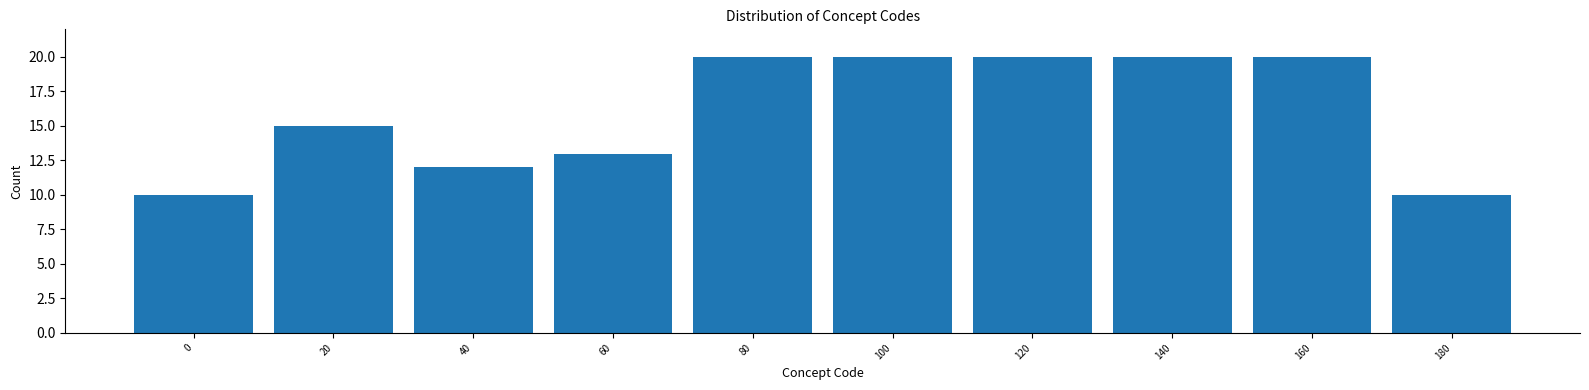

Reading left to right, transcribe all the data shown in this chart.

10	15	12	13	20	20	20	20	20	10